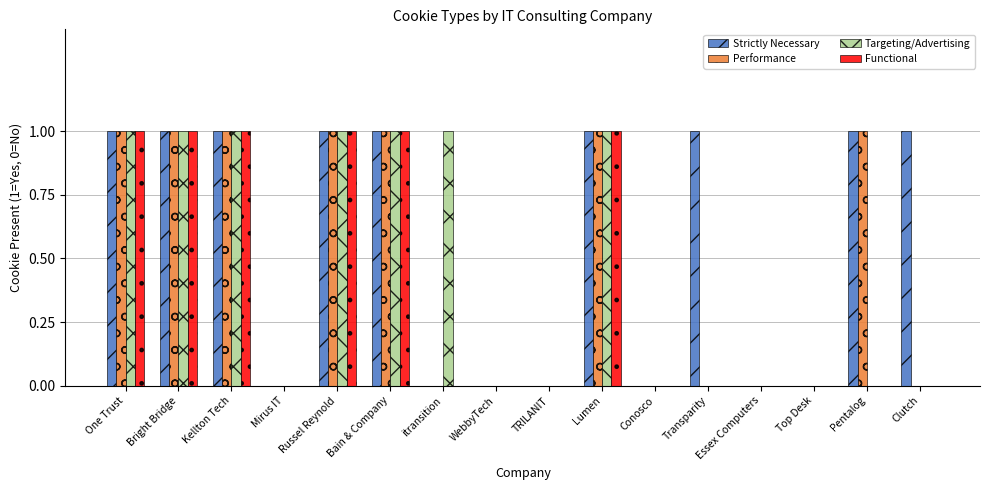

What is the spread (max minus min) of values at Clutch?

1